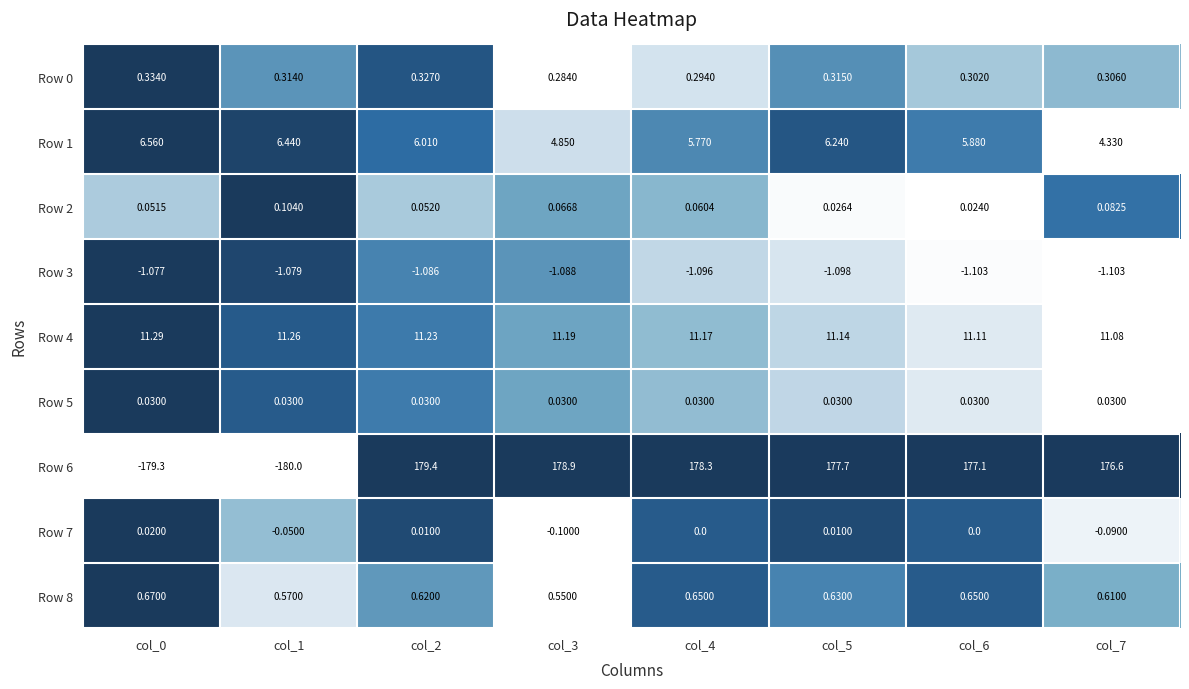

Is the value of Row 5 at col_0 greater than the value of Row 8 at col_3?

No